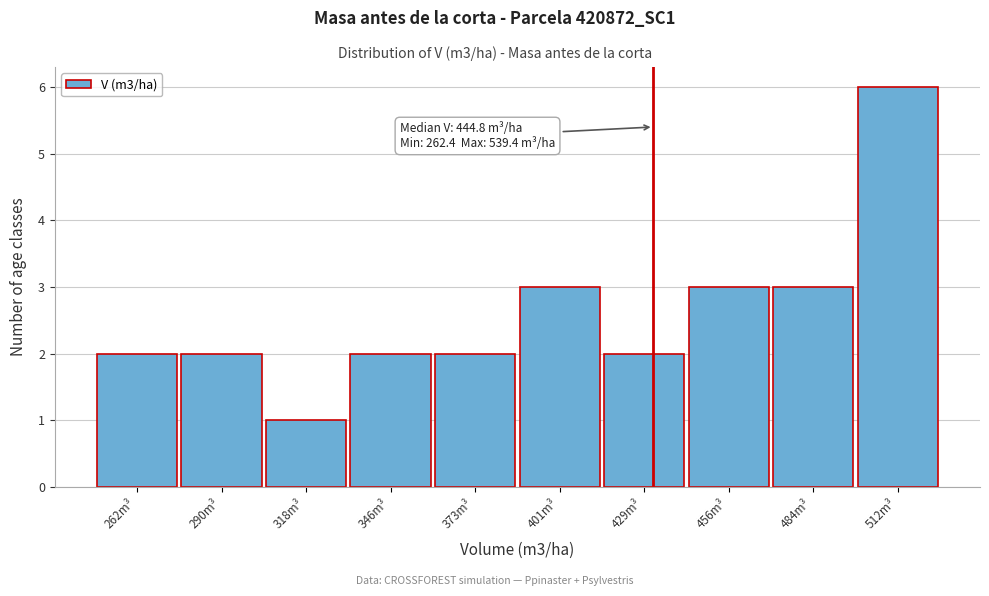

Reading left to right, transcribe all the data shown in this chart.

262m³=2	290m³=2	318m³=1	346m³=2	373m³=2	401m³=3	429m³=2	456m³=3	484m³=3	512m³=6